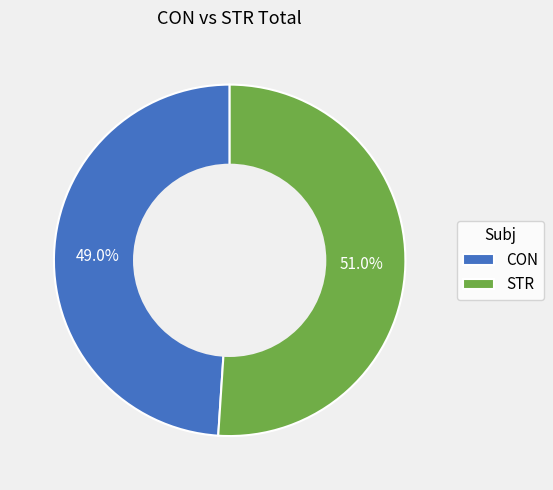

What is the ratio of the value at CON to the value at STR?

1.0